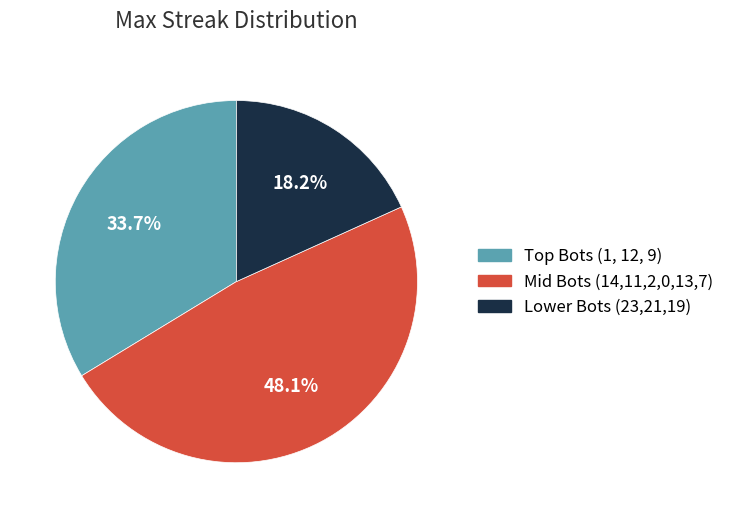

What is the total percentage of Mid Bots (14,11,2,0,13,7) and Lower Bots (23,21,19)?

66.3%